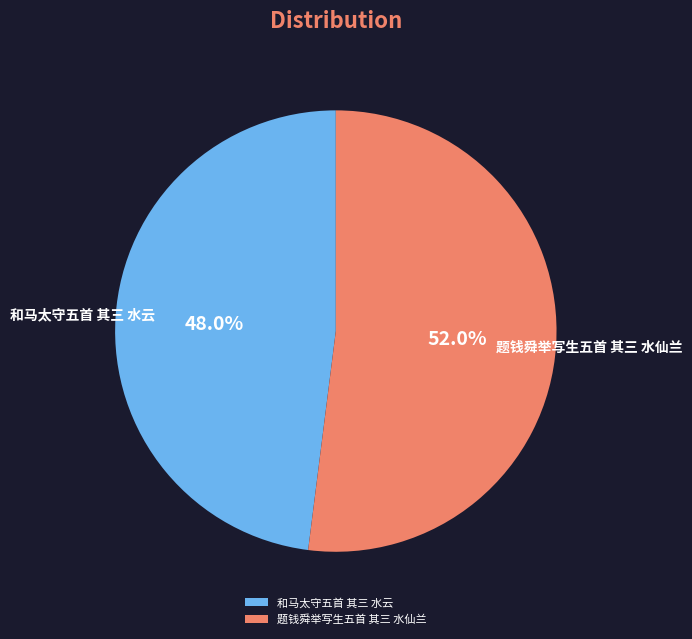

Which has a higher value, 题钱舜举写生五首 其三 水仙兰 or 和马太守五首 其三 水云?

题钱舜举写生五首 其三 水仙兰